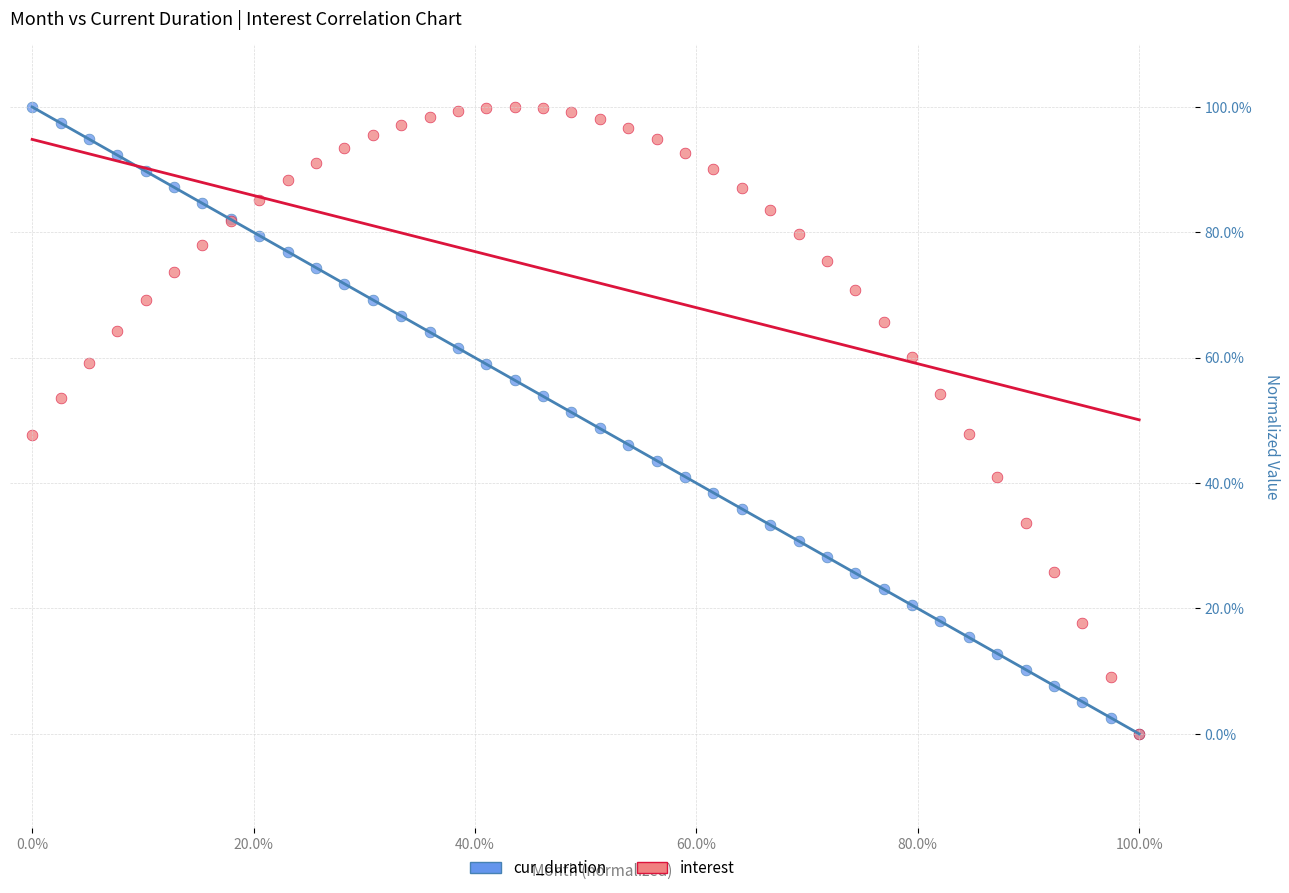

What are all the series names shown in the legend?

cur_duration, interest